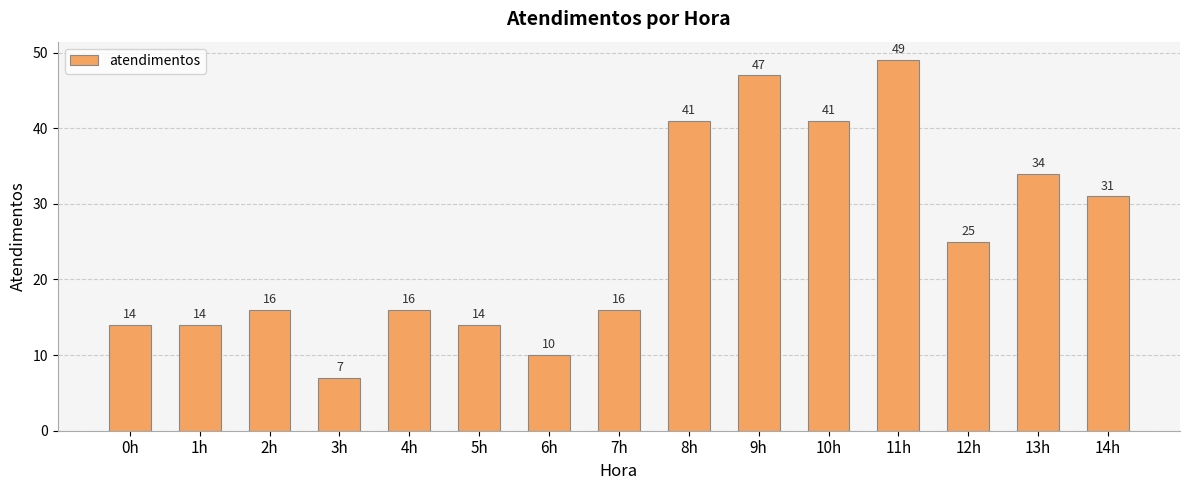

What is the difference between the second highest and minimum values?

40